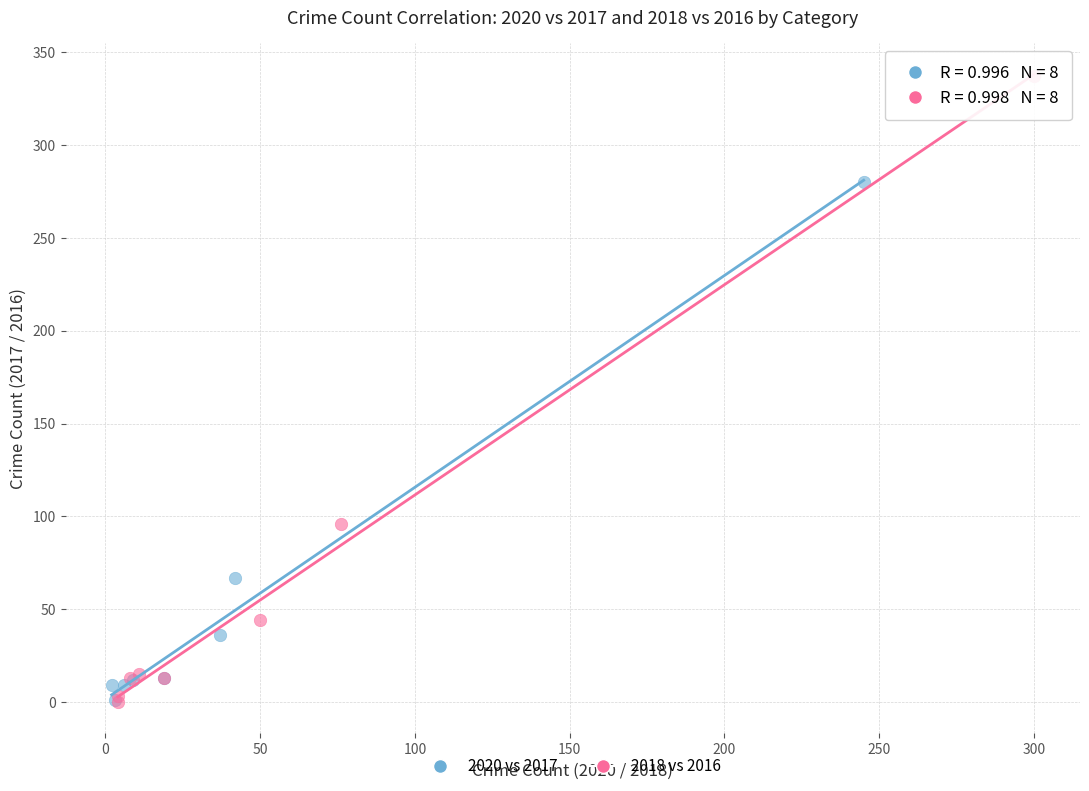

Which series reaches the maximum Y coordinate?

2018 vs 2016